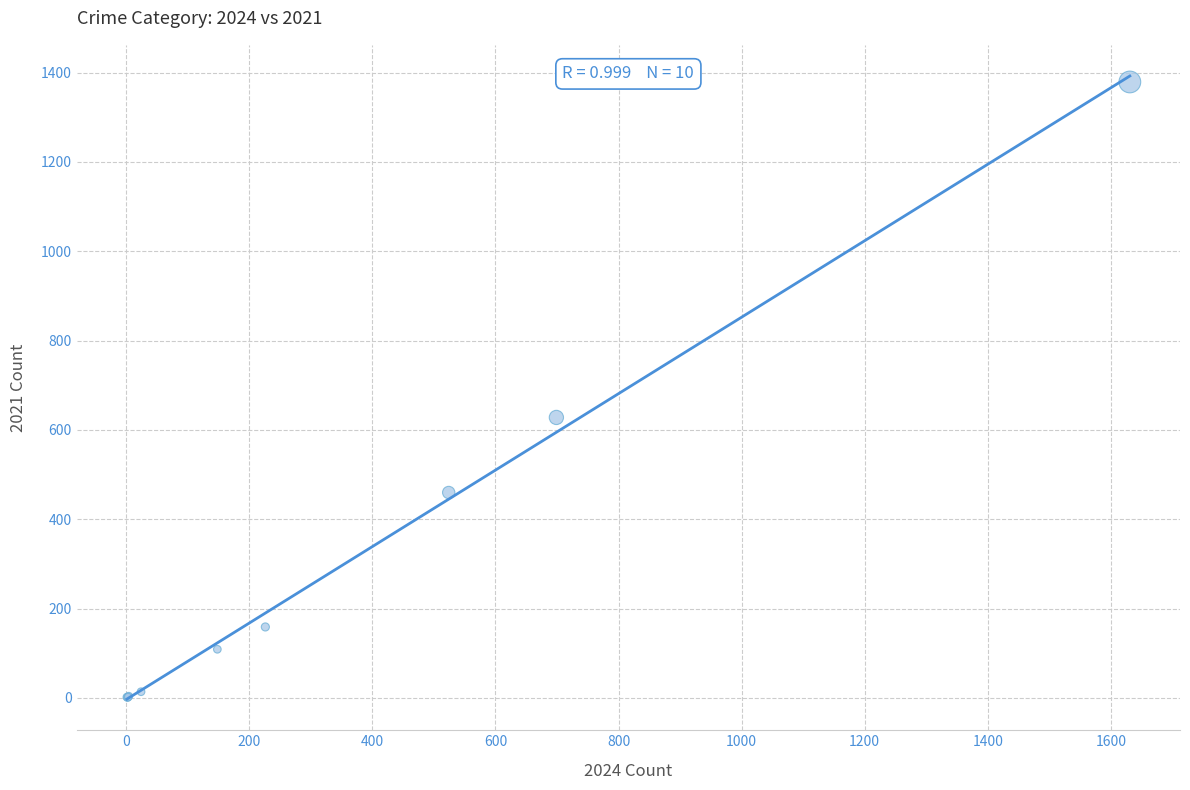

What Y value in the scatter plot is closest to 690?

628